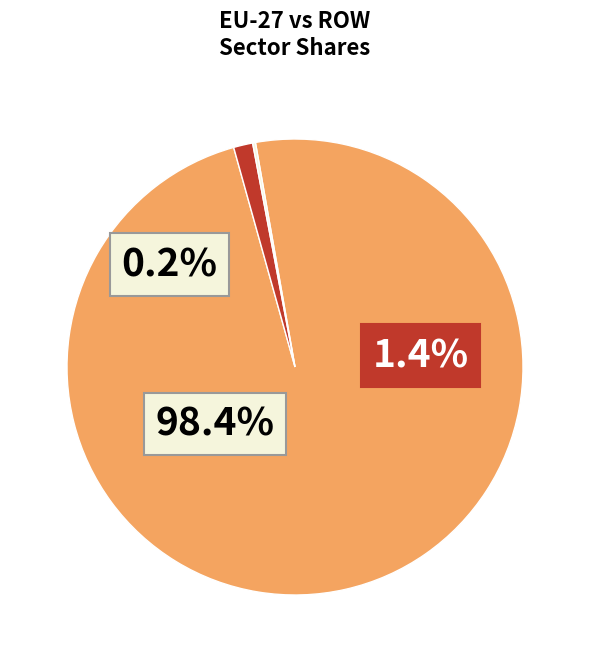

At ISIC 19, list the series in order from smallest to largest.

ROW, EU-27